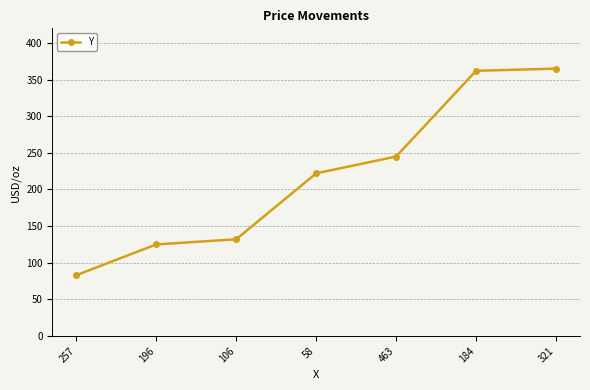

Which has a higher value, 184 or 106?

184